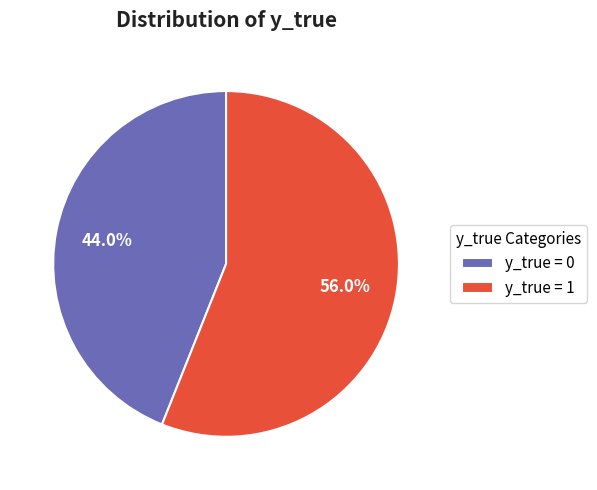

What percentage is NOT represented by y_true = 0?

56.0%